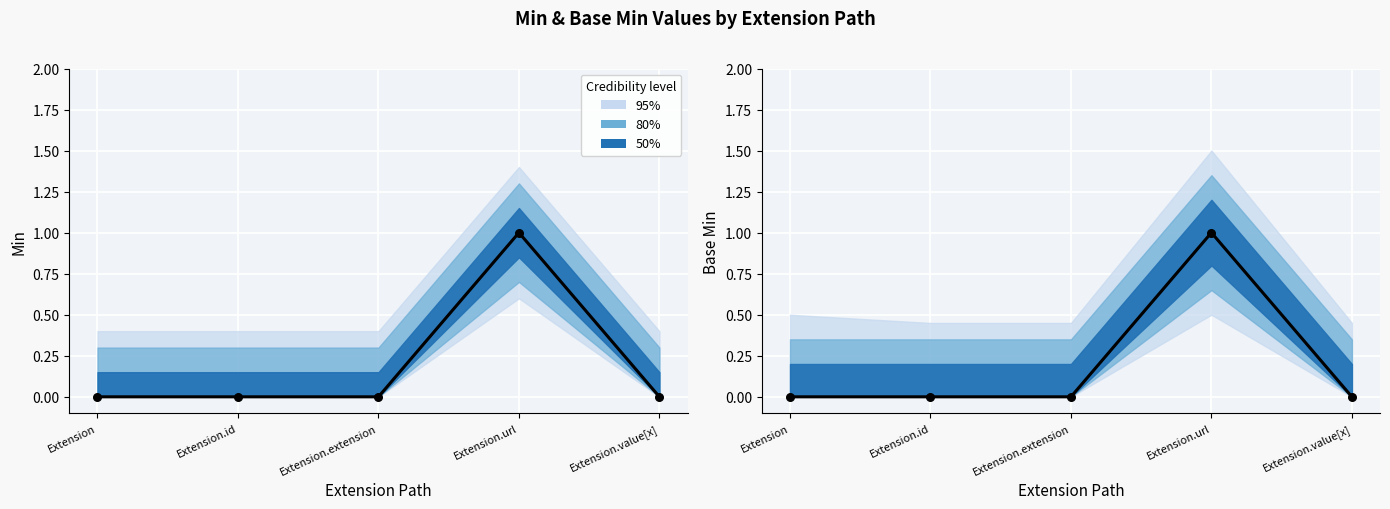

Which series has the largest total across all categories?

Min